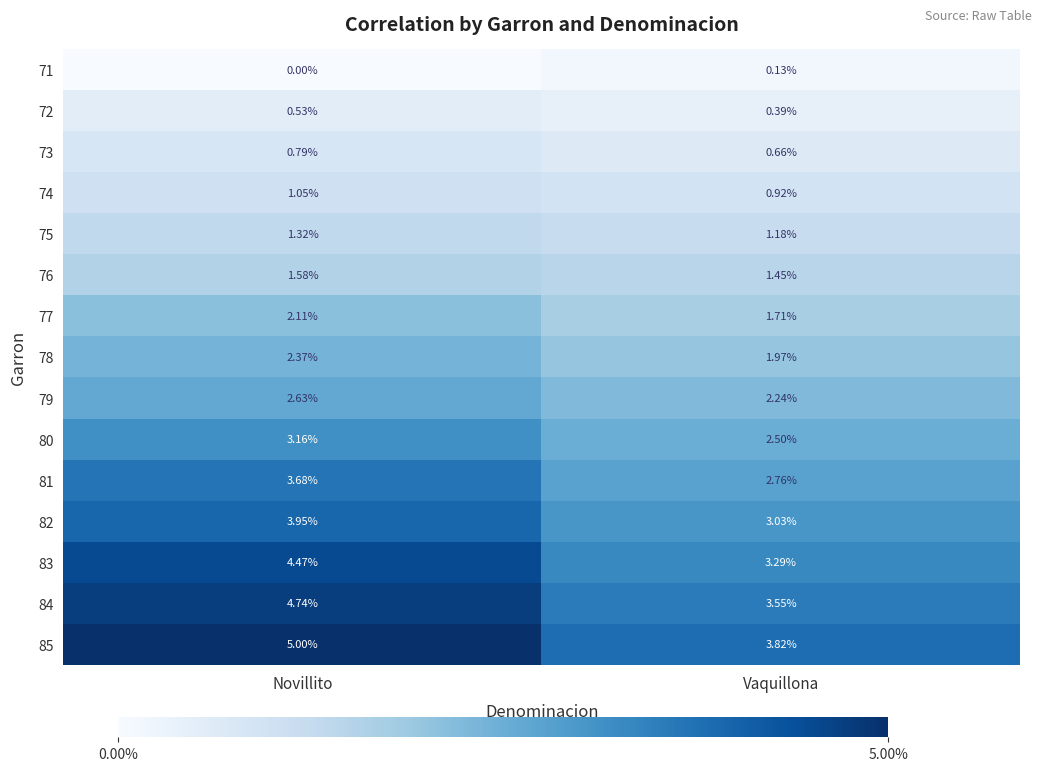

At which label does 77 first exceed 2?

Novillito